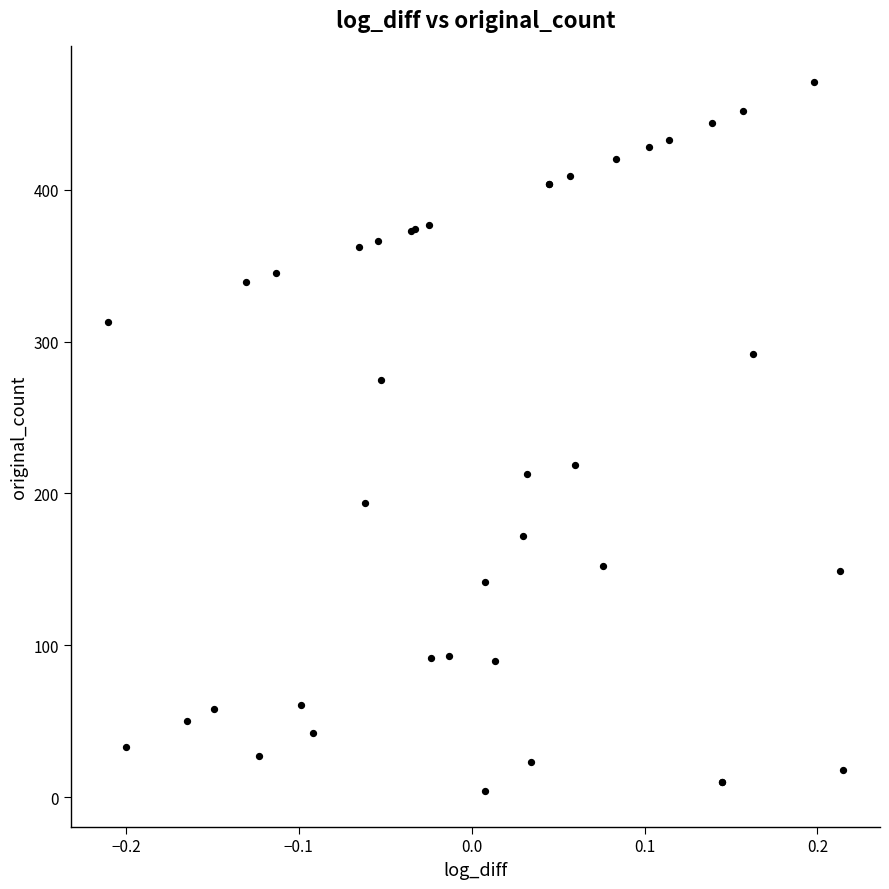

What Y value in the scatter plot is closest to 237?

219